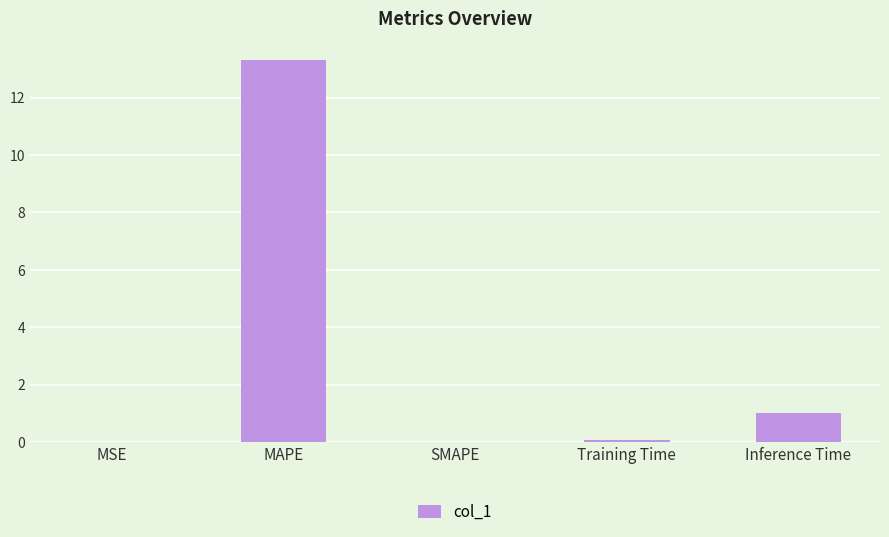

Read the value at MAPE.

13.3